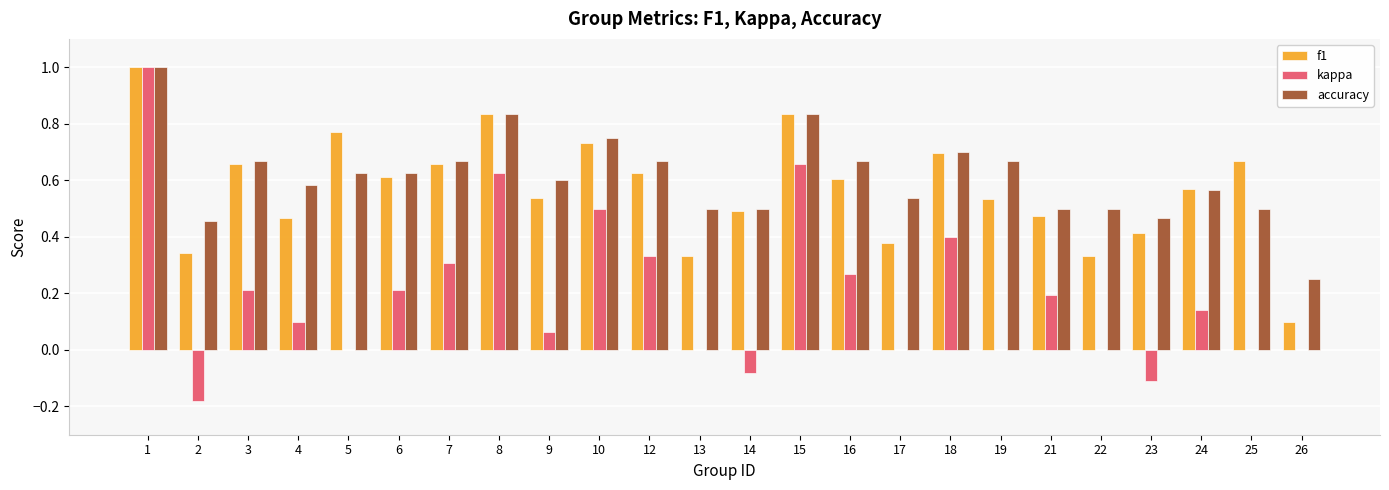

What is the sum of all f1 values?

13.7